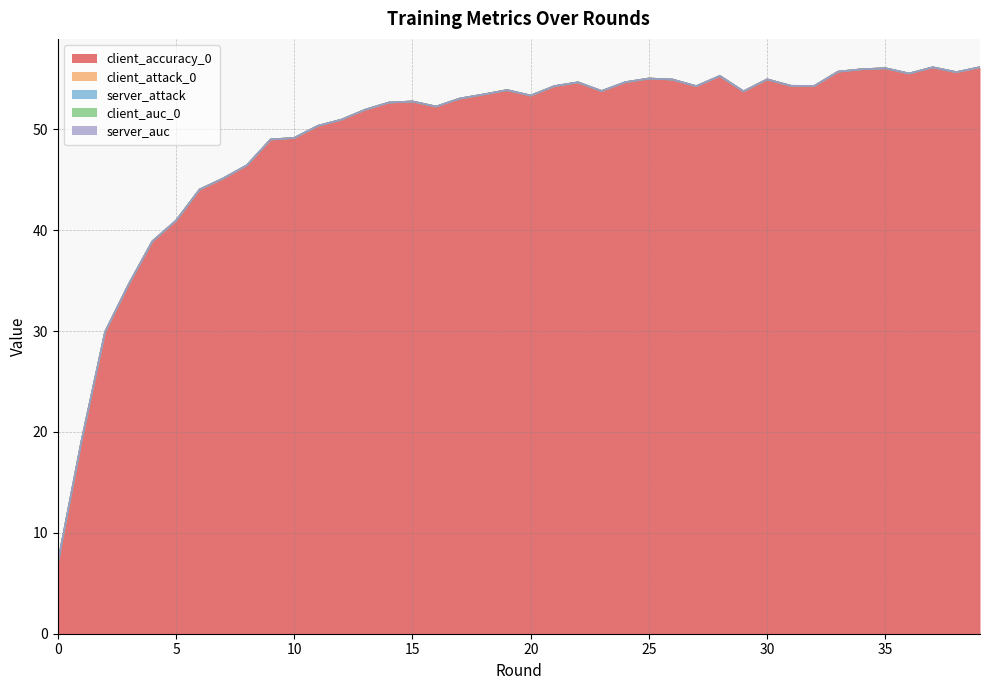

The value of client_accuracy_0 at 12 is 81.0. True or false?

False